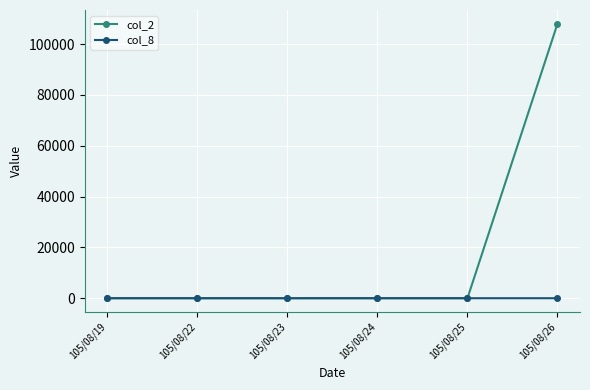

The value of col_8 at 105/08/25 is 0. True or false?

True